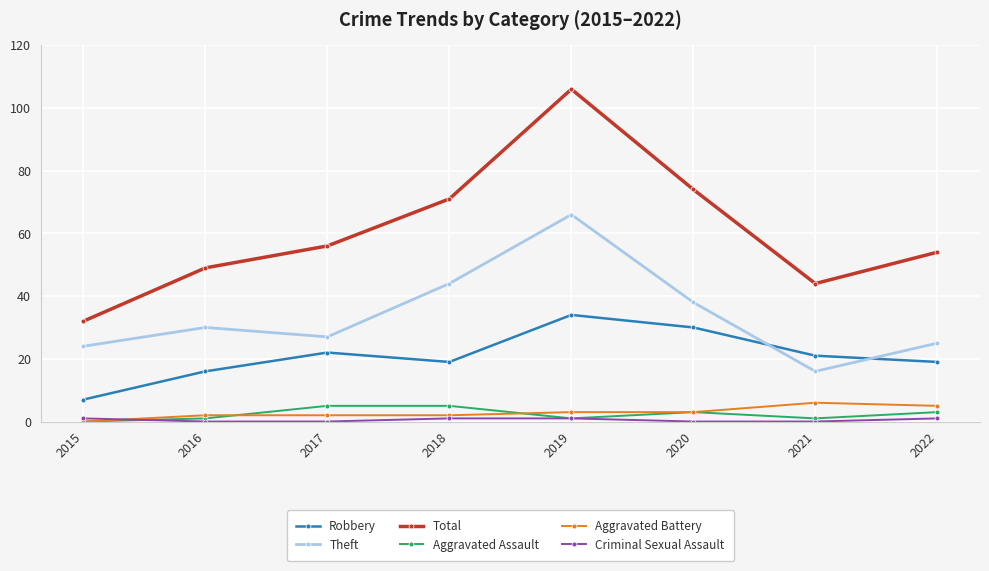

At which category is the sum across all series the highest?

2019